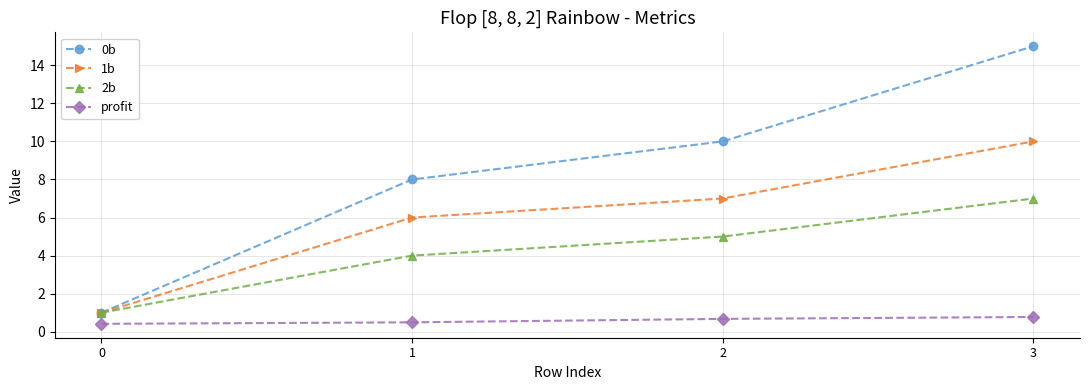

Which category has the highest value across all series?

3